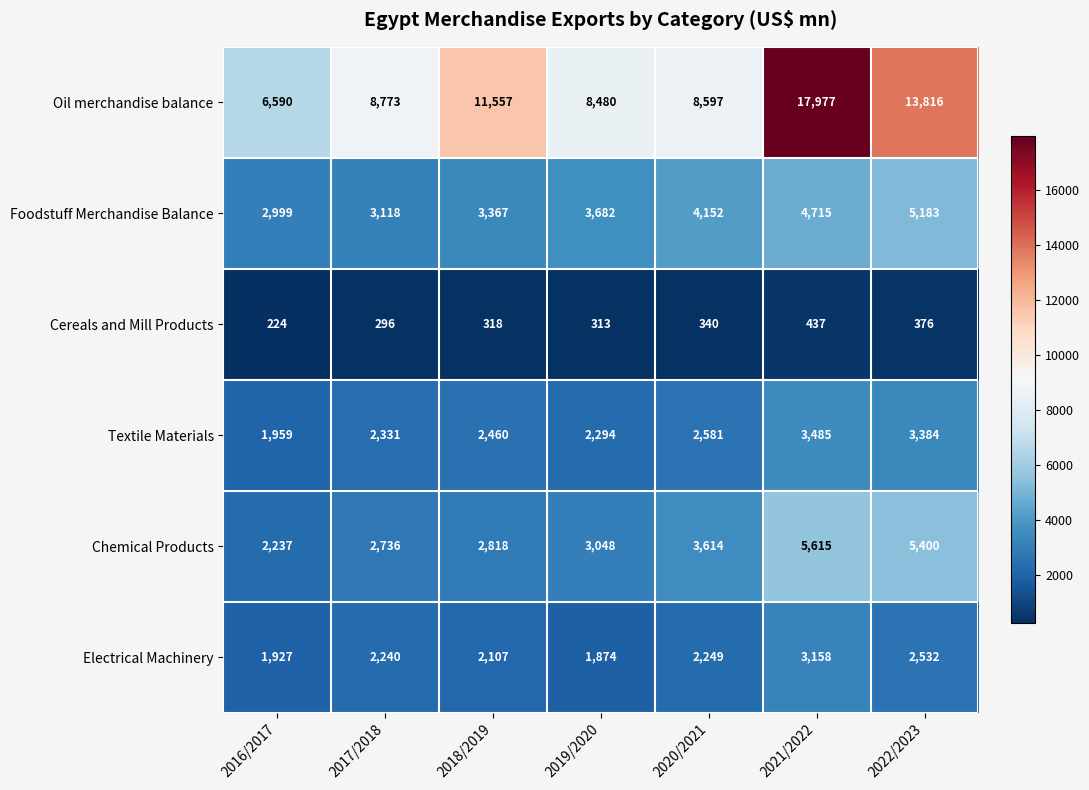

Which series changed the most between 2018/2019 and 2021/2022?

Oil merchandise balance